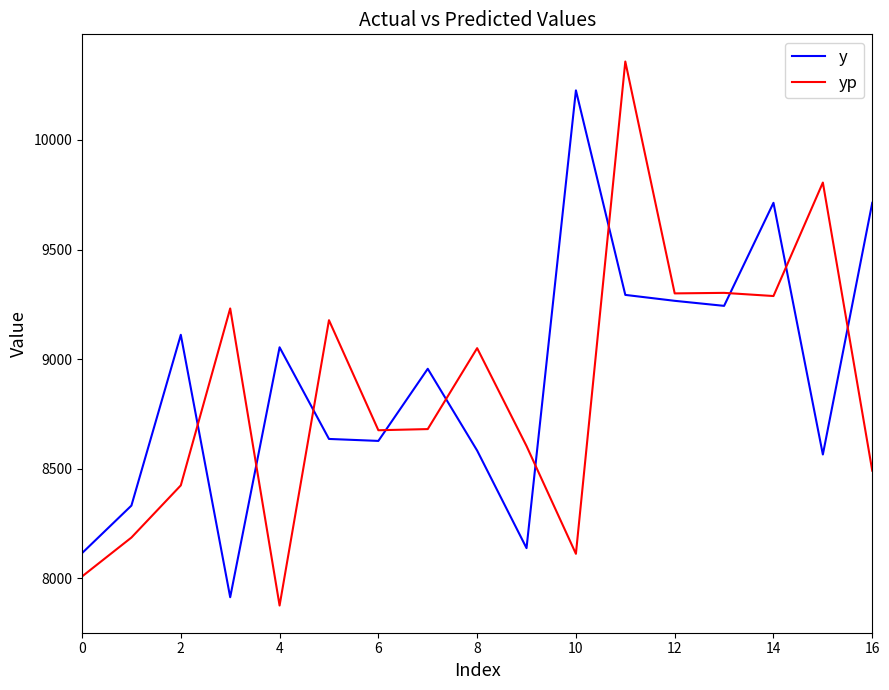

How many values in the yp series exceed 8680?

9